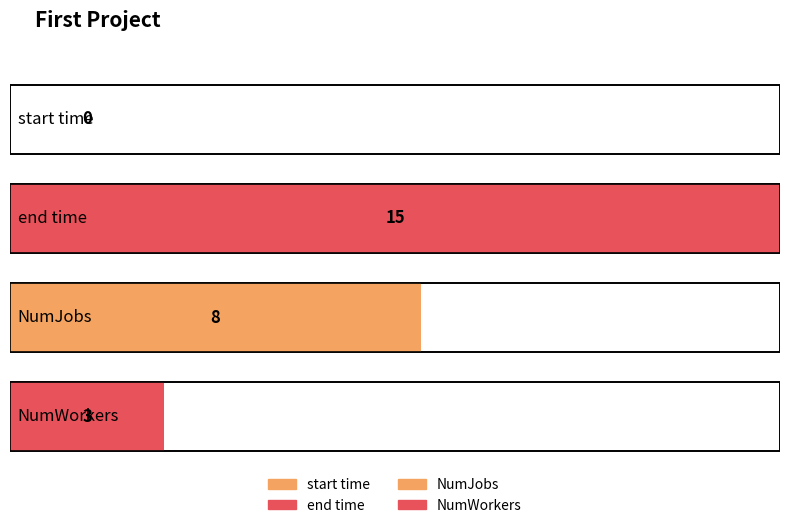

How many categories are shown in the chart?

4